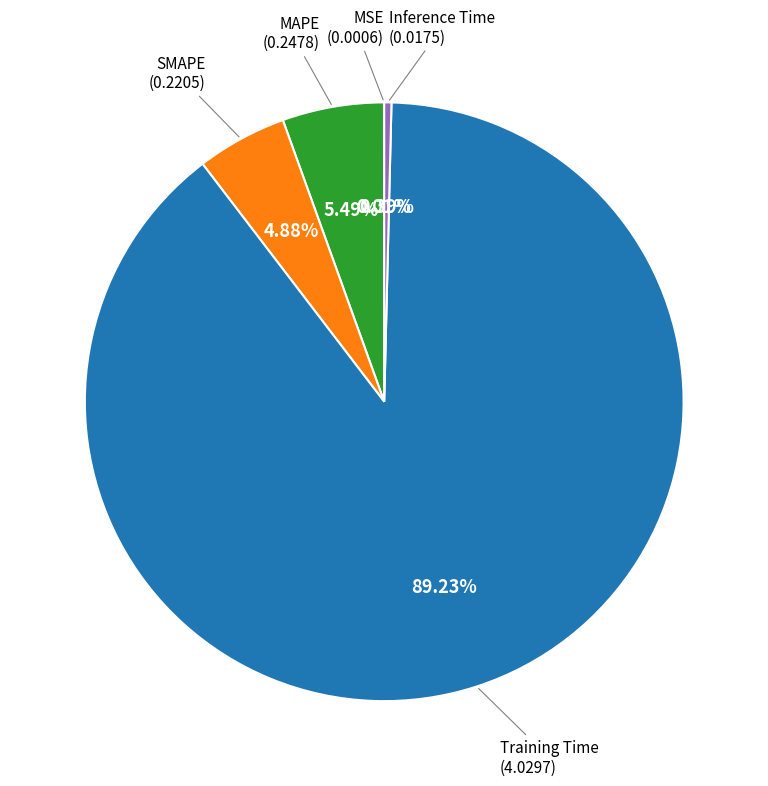

Which category has the biggest portion of the pie?

Training Time